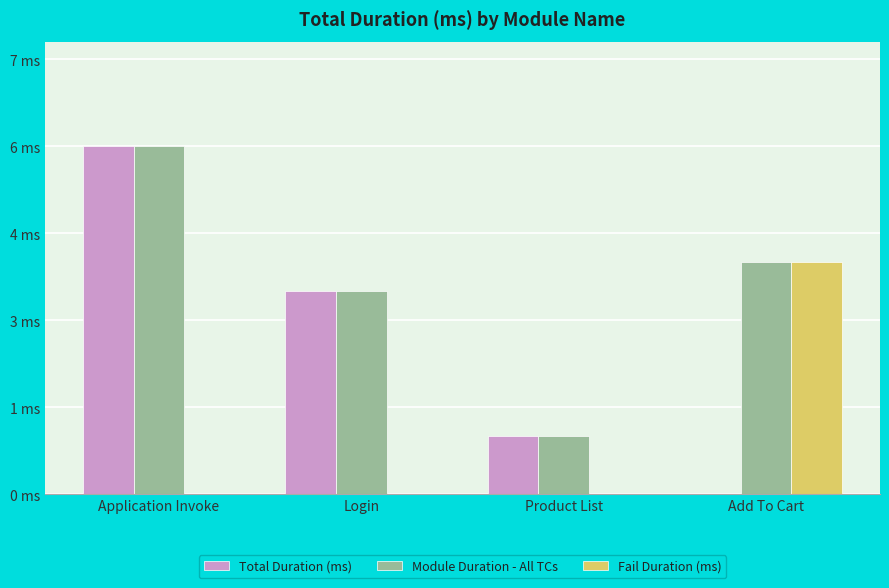

What is the value of the Module Duration - All TCs bar at the 4th from the left?

4.0